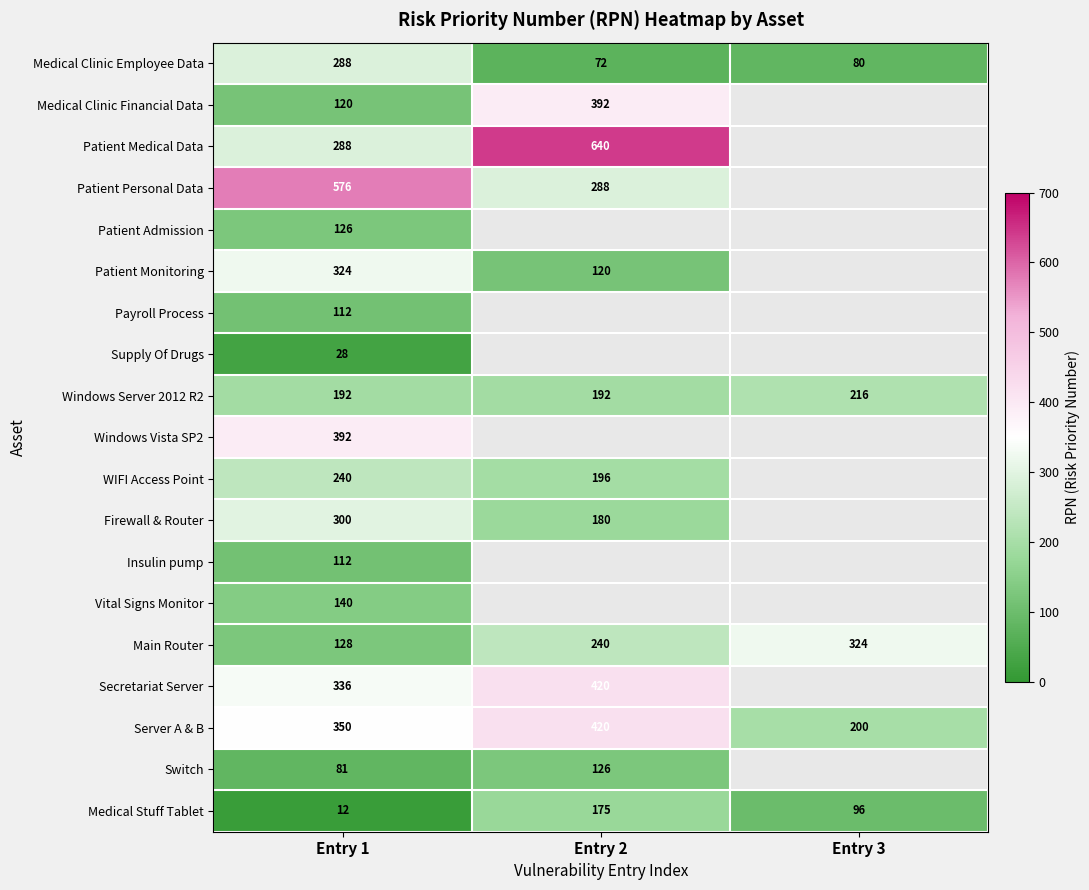

The Patient Personal Data series shows 459 at Entry 2. True or false?

False